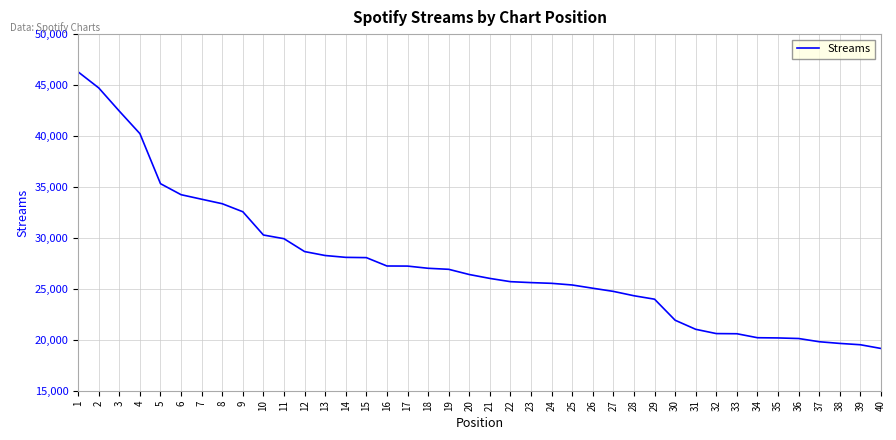

How many values are below 26405?

20